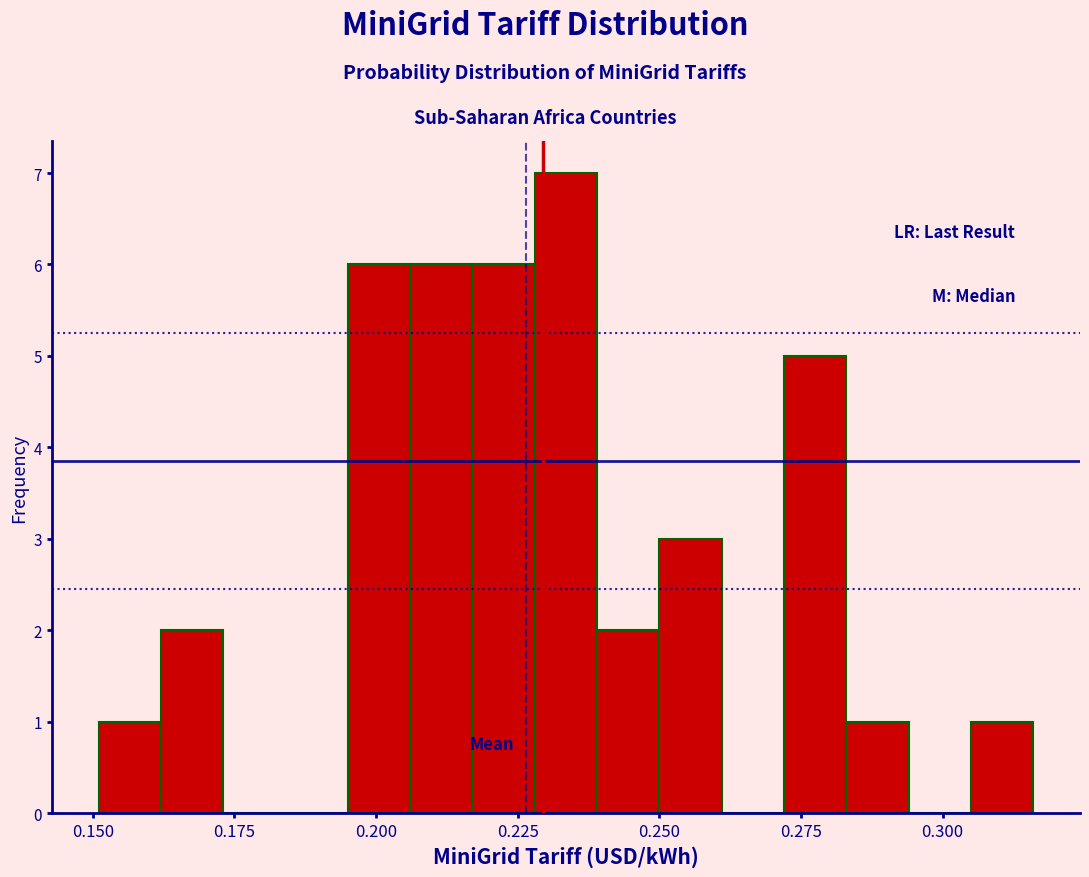

Read against the x-axis, roughly where is the centre of the tallest bar?

0.235